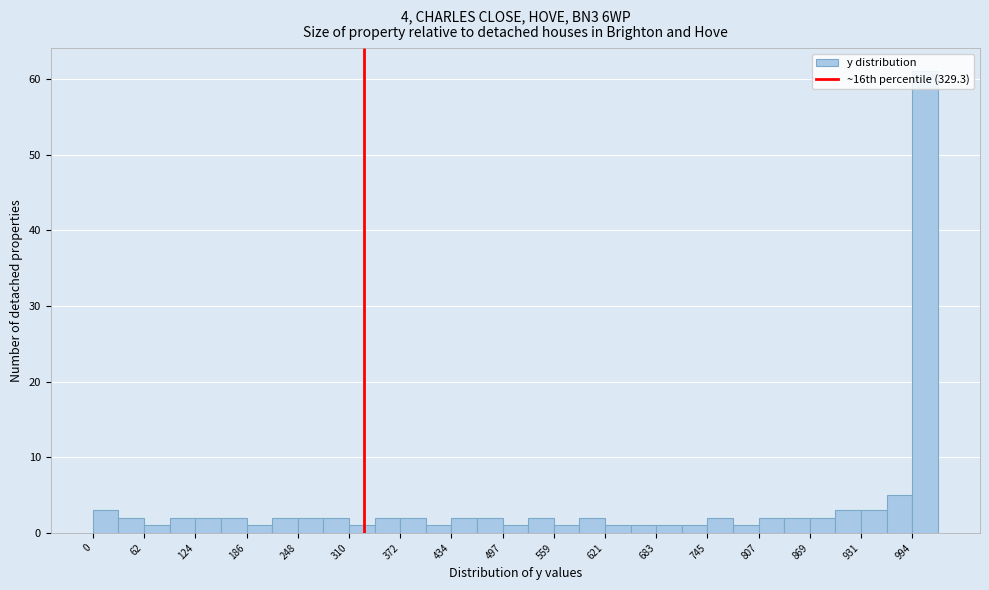

Read against the x-axis, roughly where is the centre of the tallest bar?

1010